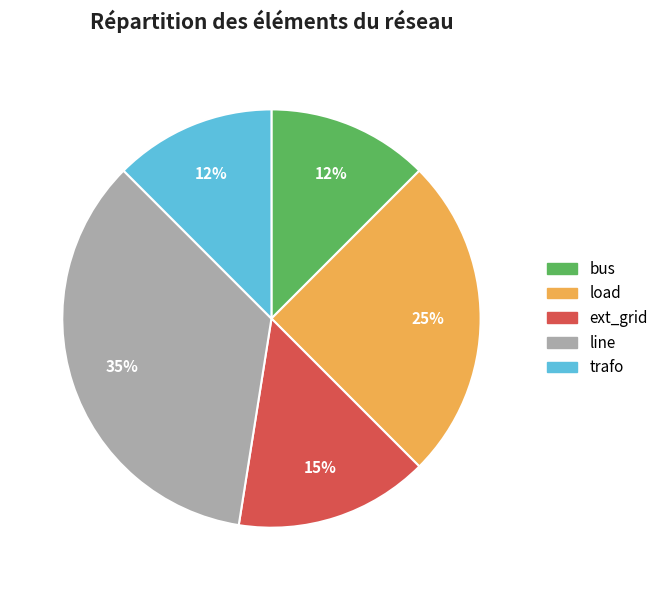

Is there a majority slice in this chart?

No